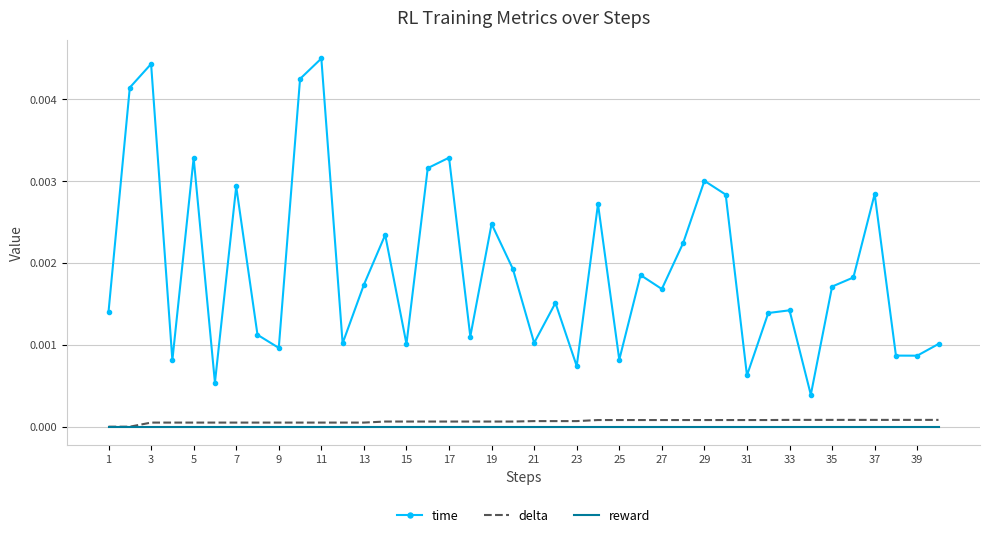

True or false: delta and time intersect in this chart.

False